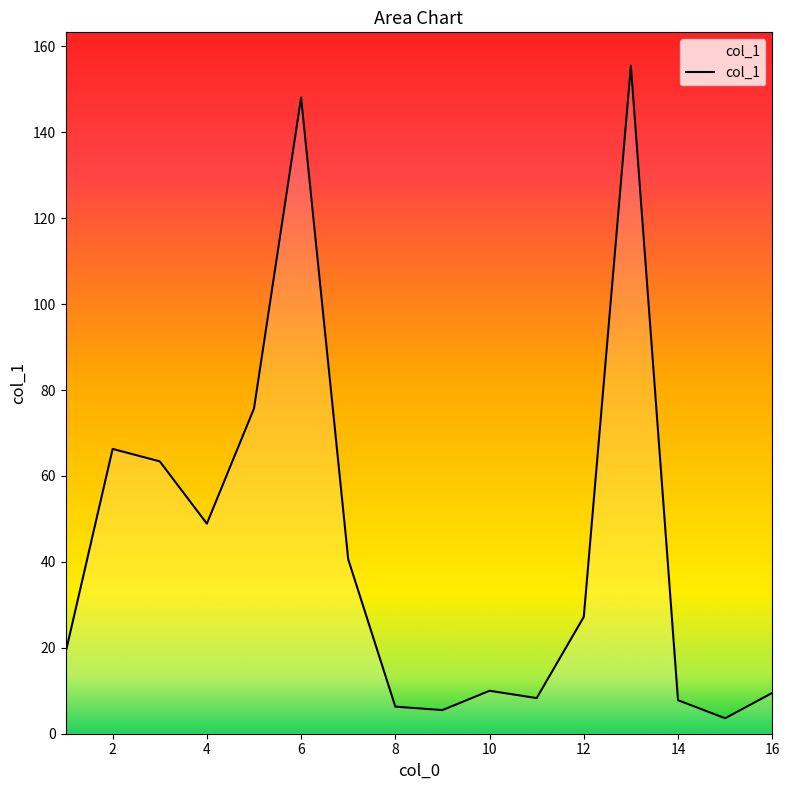

What is the difference between the maximum and minimum values?

151.9